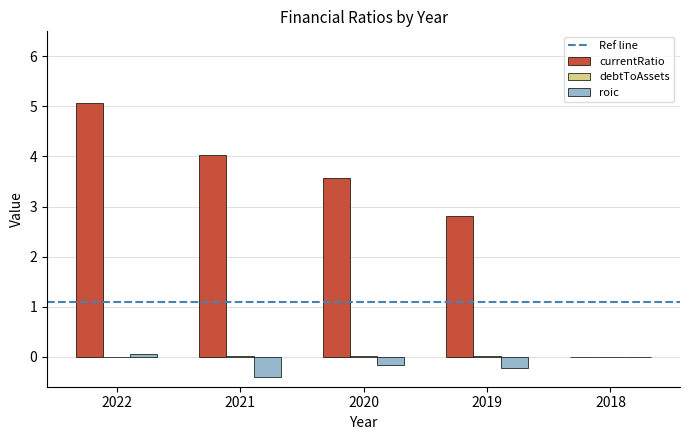

At which category does the chart reach its peak across all series?

2022